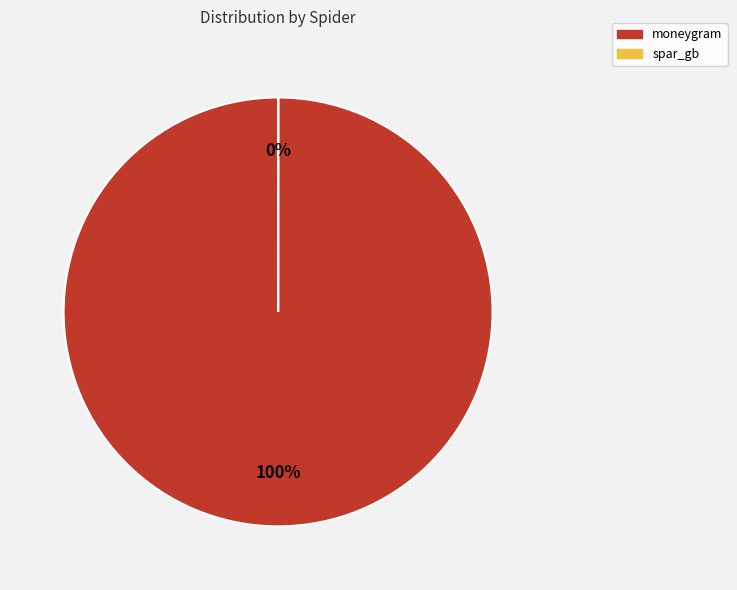

What is the smallest slice in the pie chart?

spar_gb